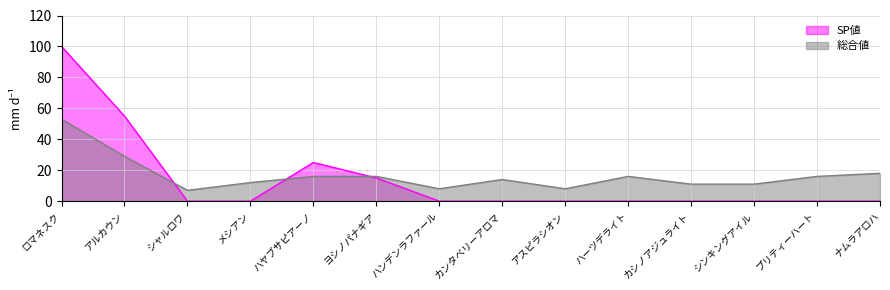

How many interior local peaks does the 総合値 series have?

2